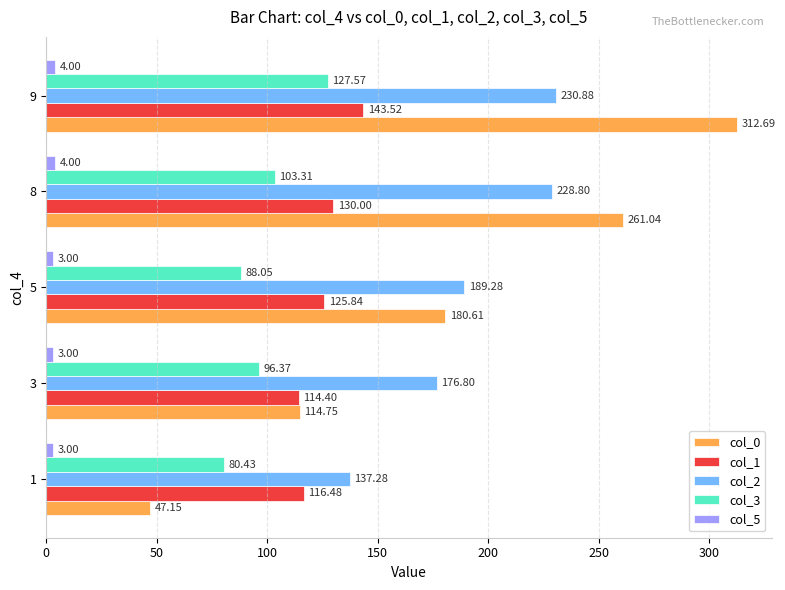

Rank the categories by col_3 value from highest to lowest.

9, 8, 3, 5, 1